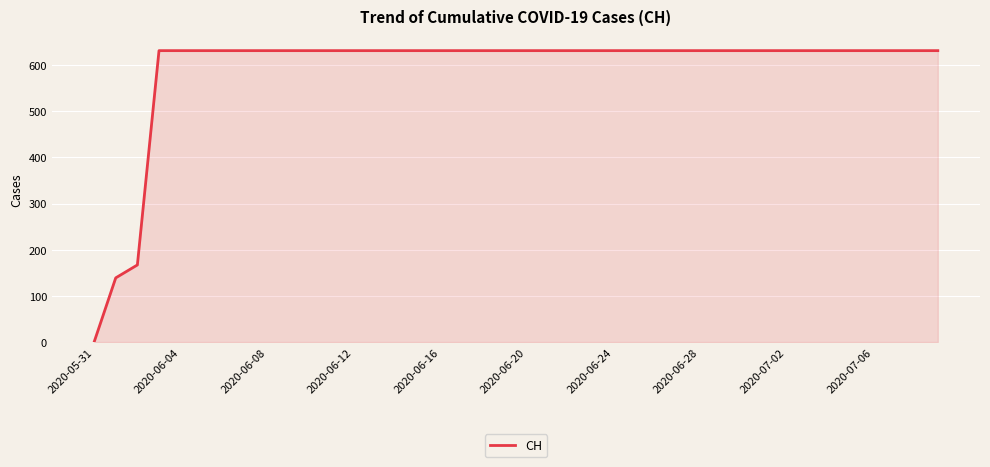

What is the difference between the maximum and minimum values?

631